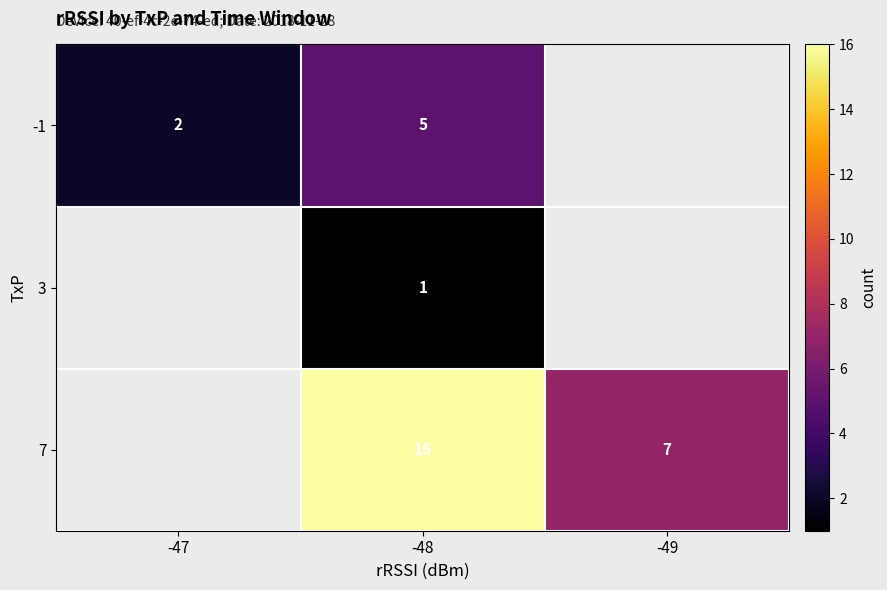

The 3 series shows 1 at -48. True or false?

True